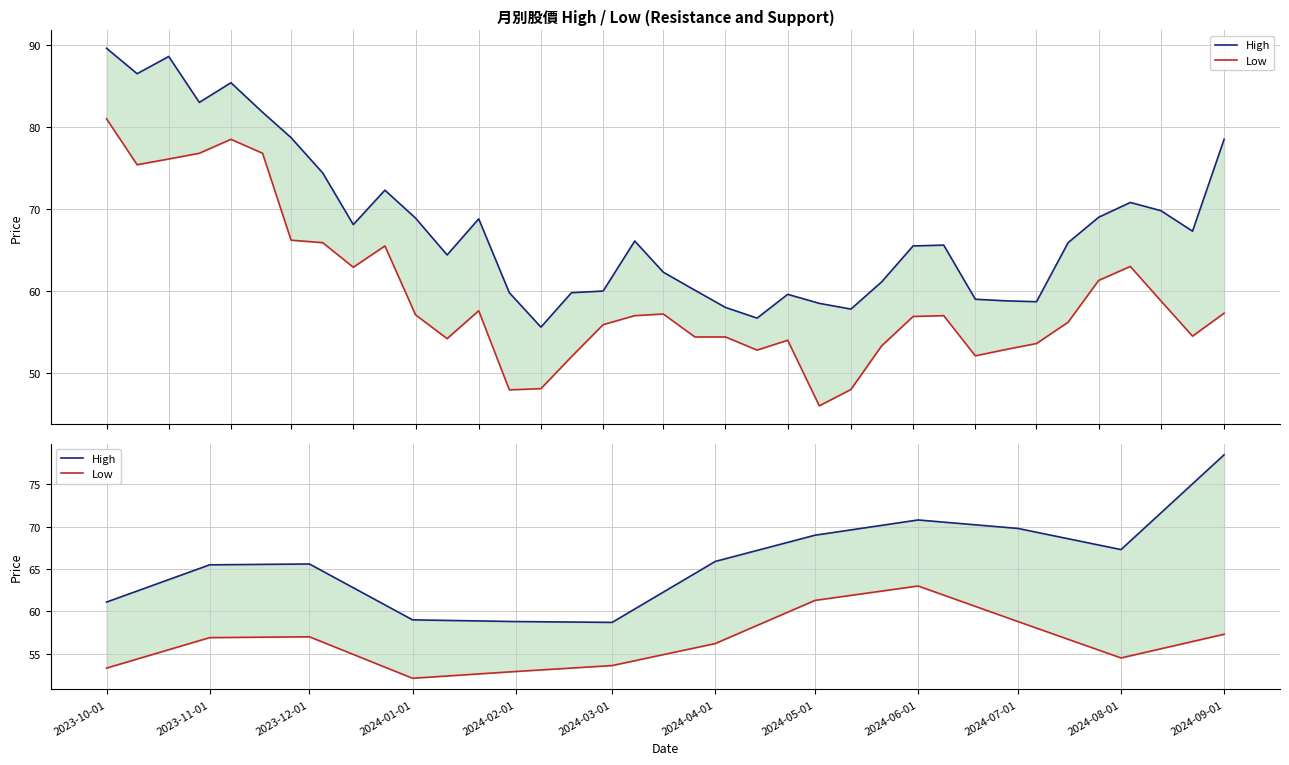

What position from the right is 2024-04-01?

6